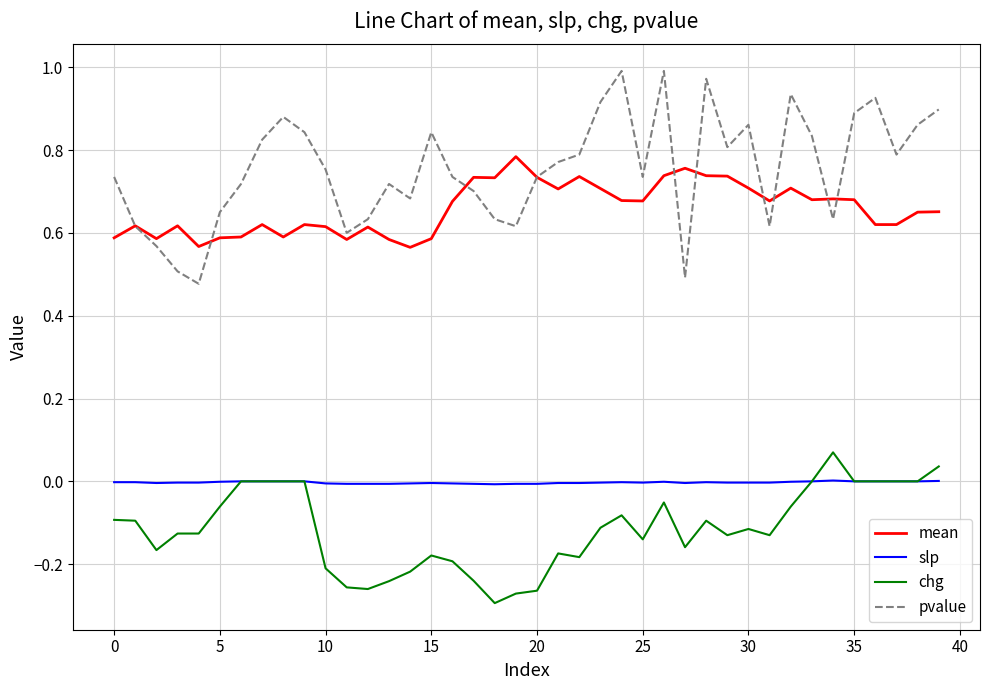

Which series has the largest total across all categories?

pvalue